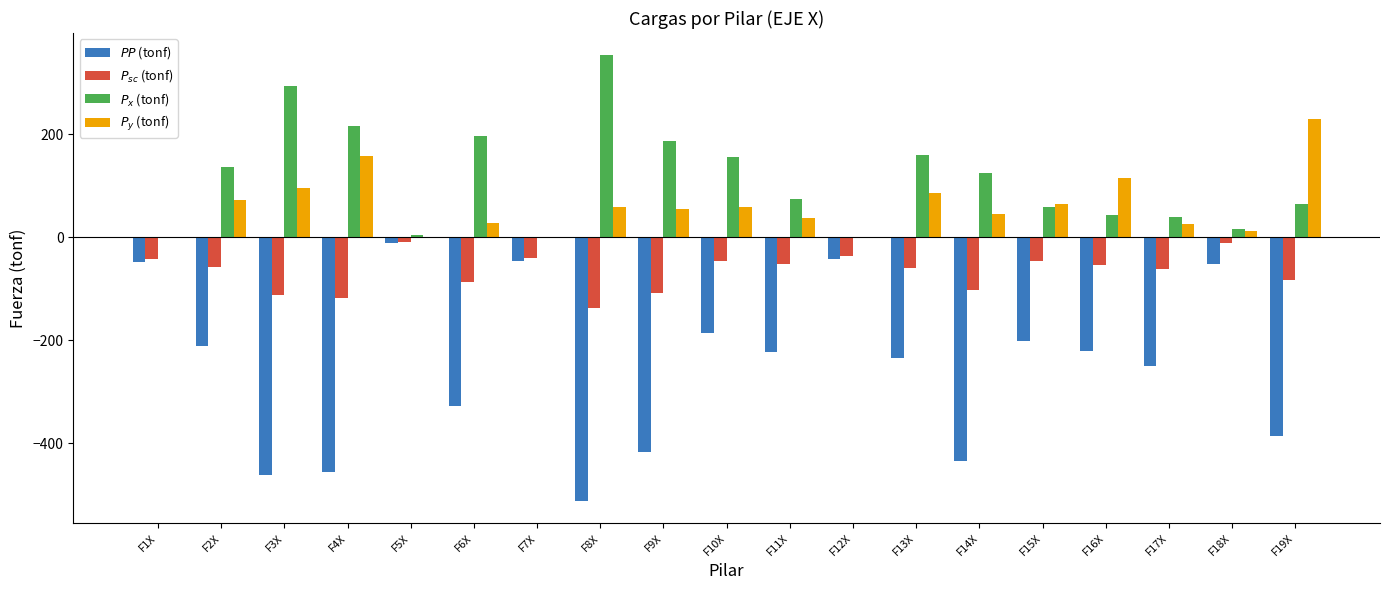

What is the sum of all $PP$ (tonf) values?

-4718.7